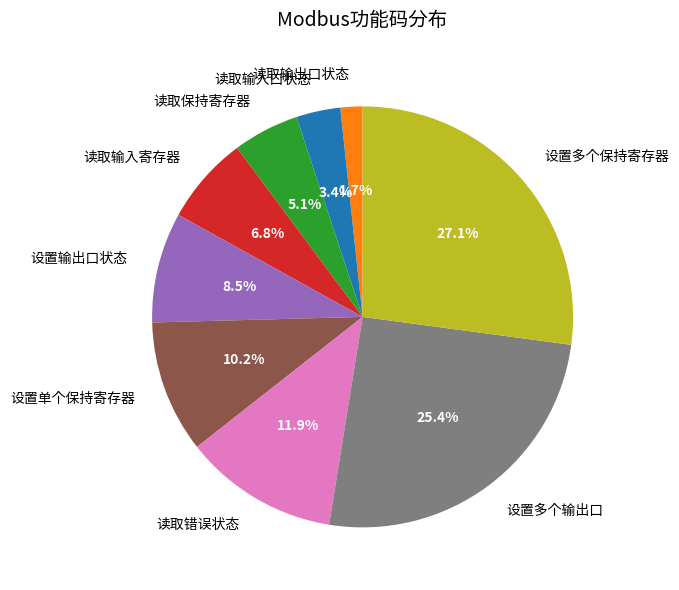

Combined, what portion of the pie is 读取输出口状态 and 设置多个输出口?

27.1%